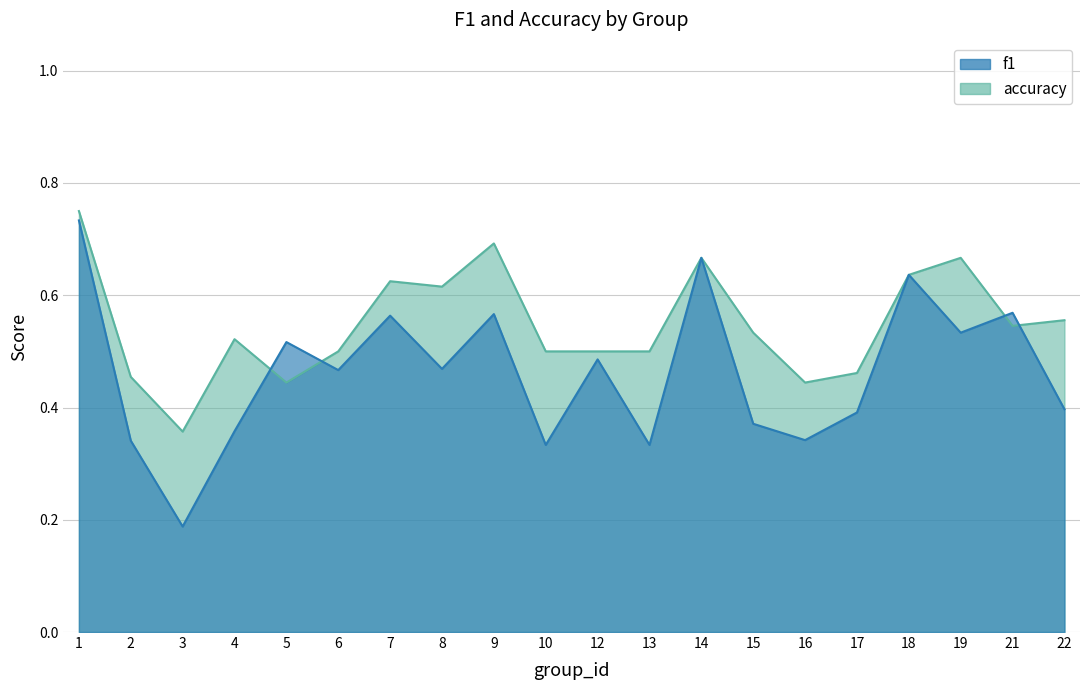

Rank the categories by accuracy value from lowest to highest.

3, 5, 16, 2, 17, 6, 10, 12, 13, 4, 15, 21, 22, 8, 7, 18, 14, 19, 9, 1